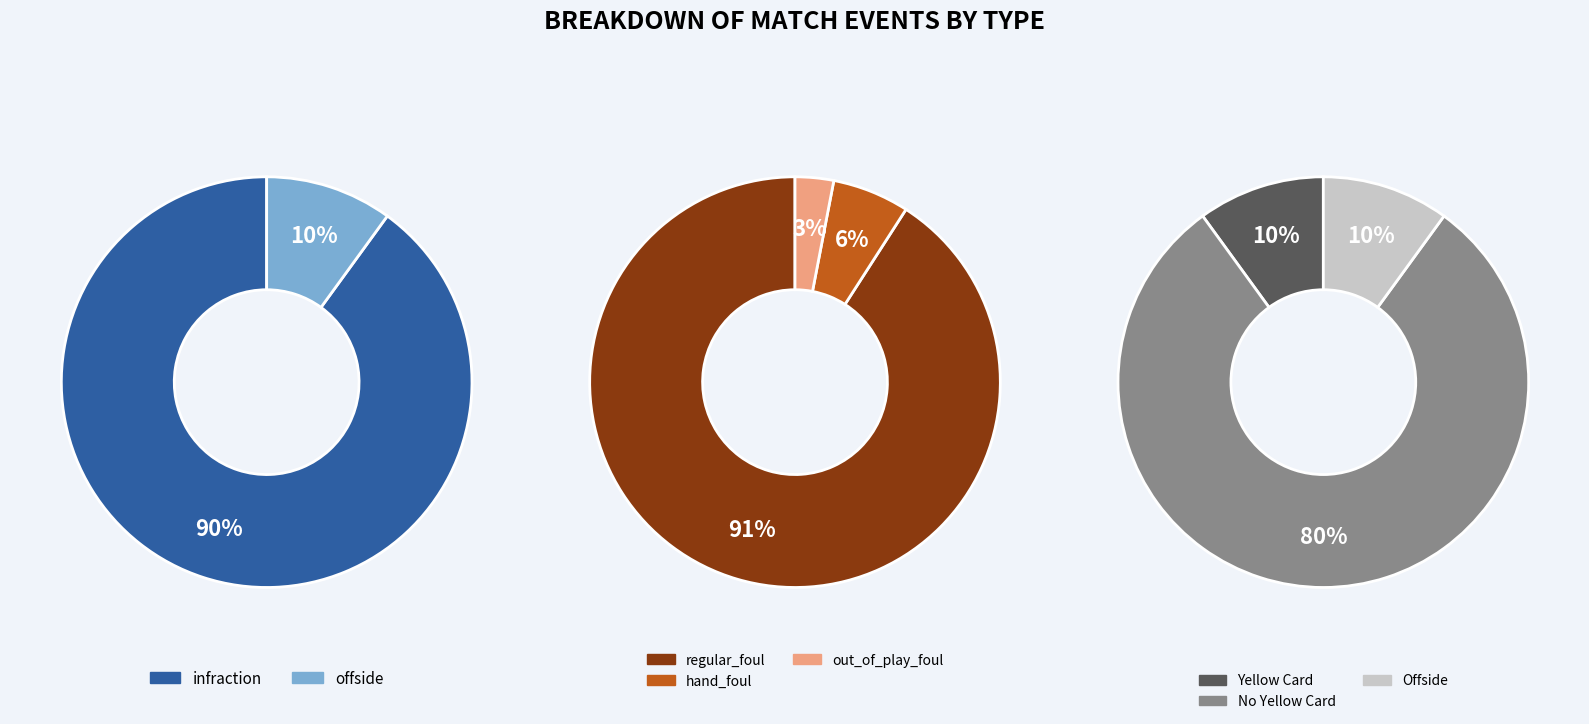

True or false: infraction accounts for 90% of the total.

True